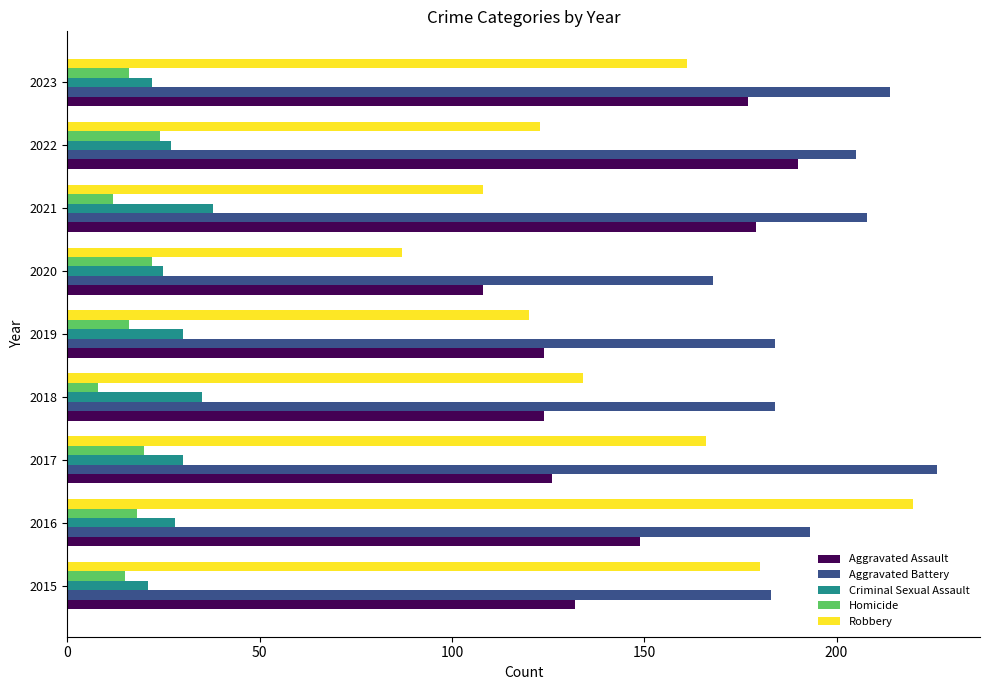

What is the highest value of the Aggravated Assault series?

190